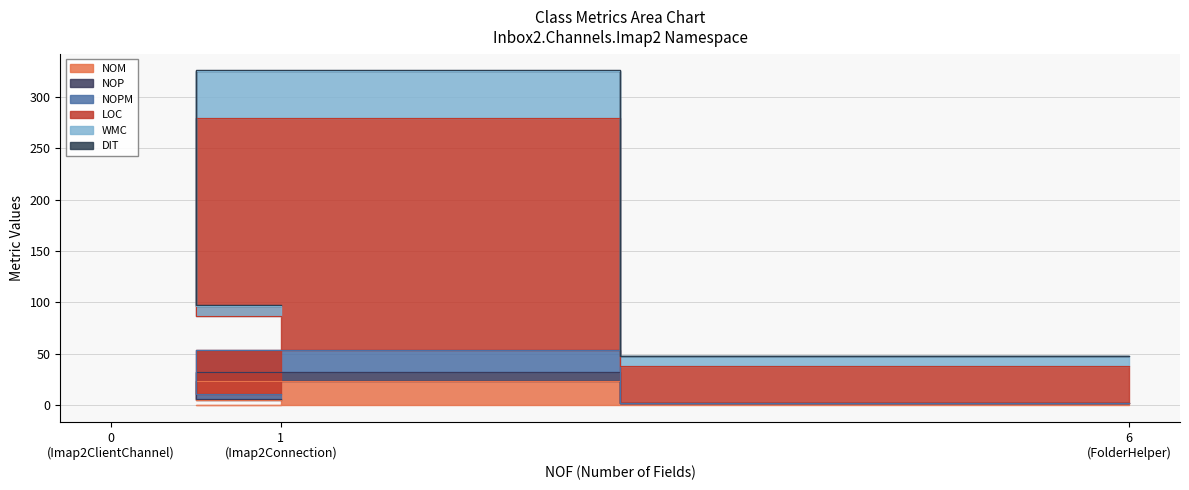

Which category has the lowest value in the NOP series?

6 (FolderHelper)